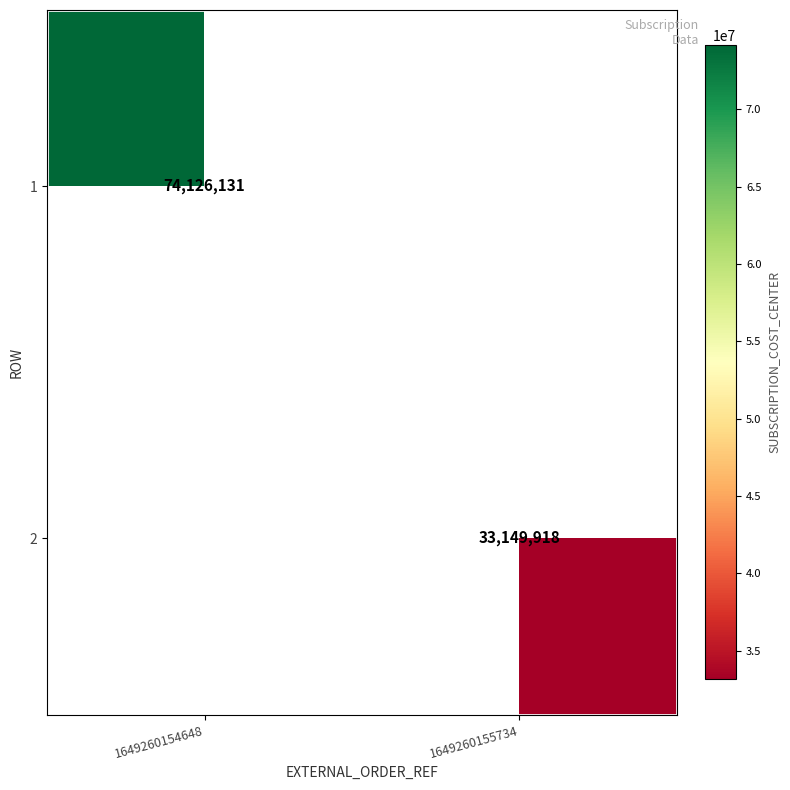

The 2 series shows 18216763 at 1649260155734. True or false?

False